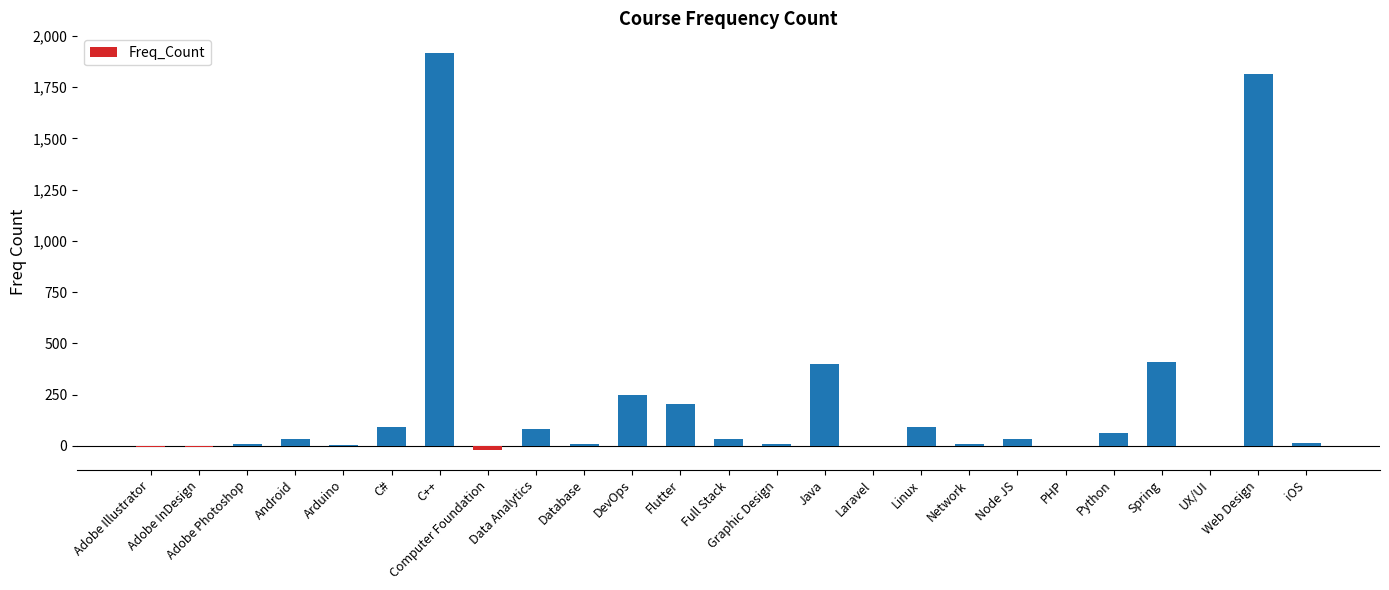

What is the sum of all values?

5445